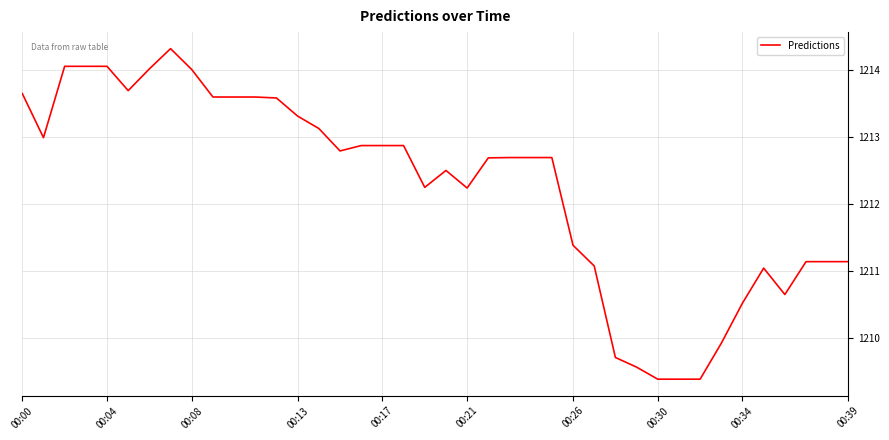

What is the difference between the maximum and minimum values?

4.9